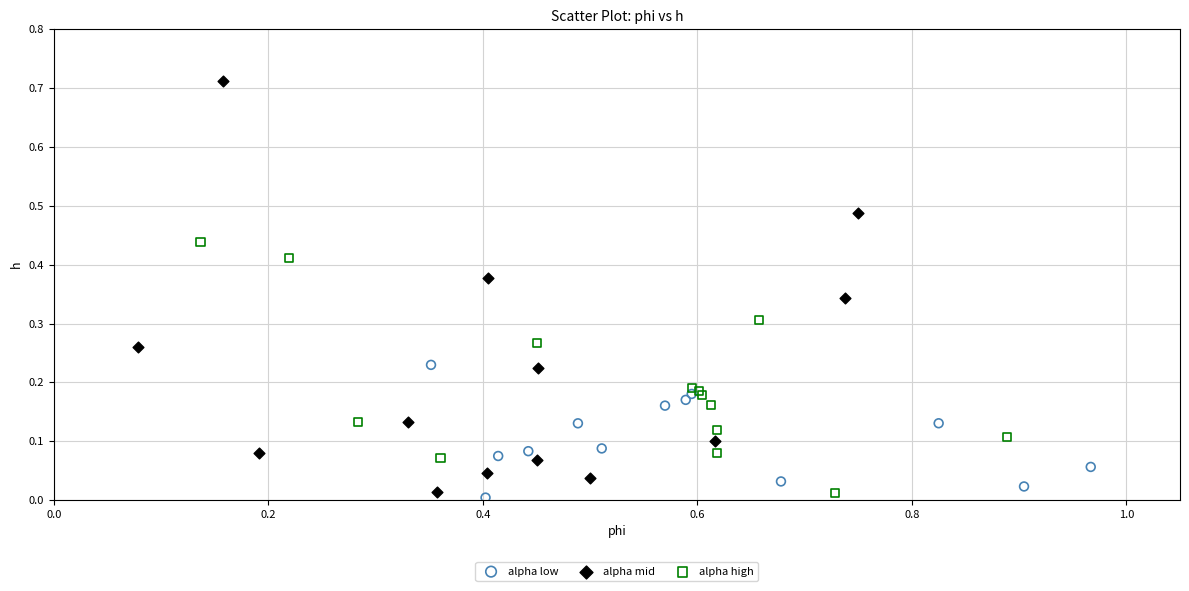

Which series has the largest Y range (max minus min)?

alpha mid